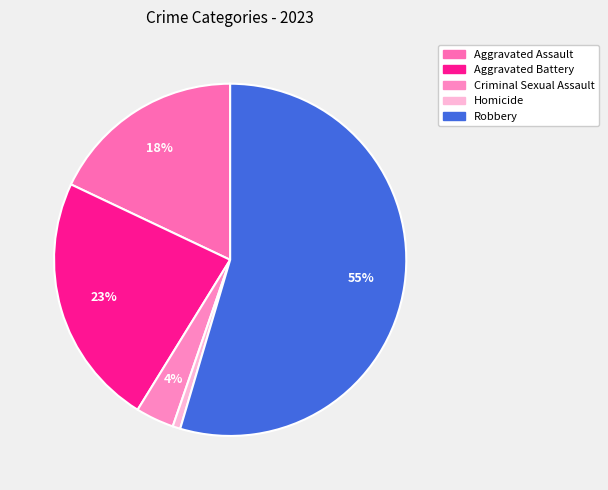

What percentage is NOT represented by Homicide?

99.3%